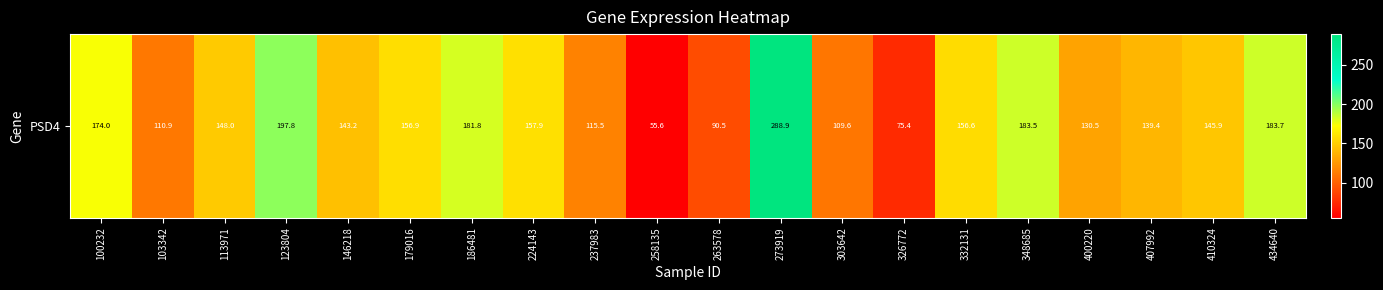

Reading left to right, extract all data points from this chart.

174.0	110.9	148.0	197.8	143.2	156.9	181.8	157.9	115.5	55.6	90.5	288.9	109.6	75.4	156.6	183.5	130.5	139.4	145.9	183.7